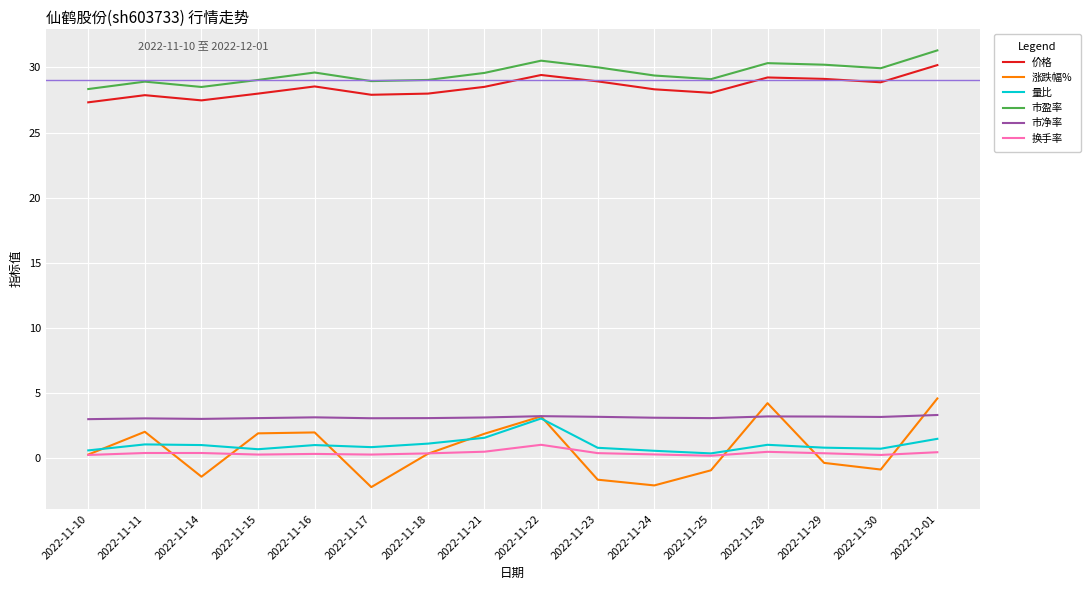

What position from the right is 2022-11-22?

8